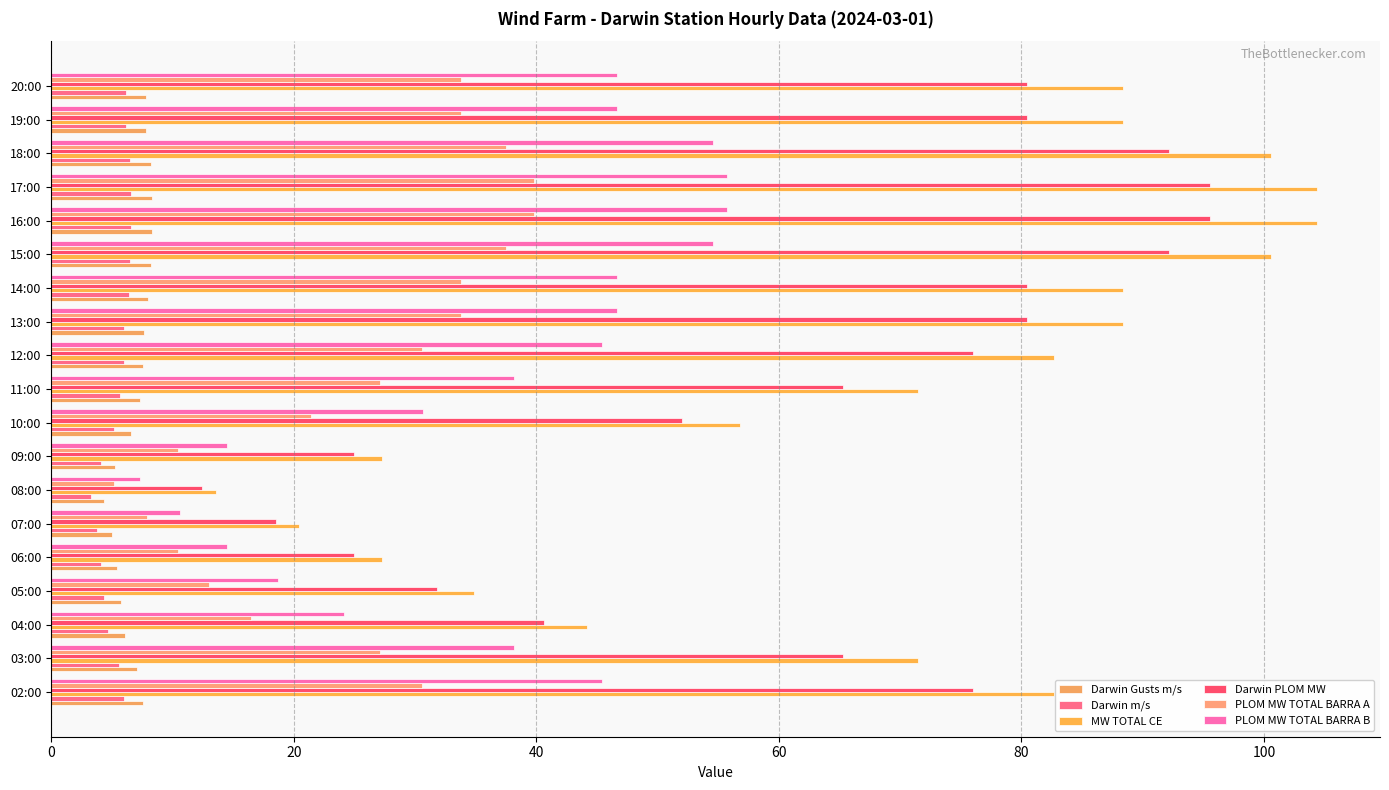

At which label is Darwin PLOM MW closest to 54?

10:00